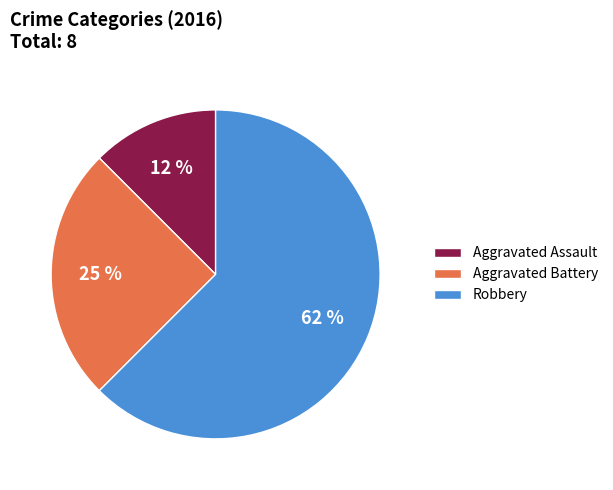

Between Aggravated Battery and Aggravated Assault, which is larger?

Aggravated Battery